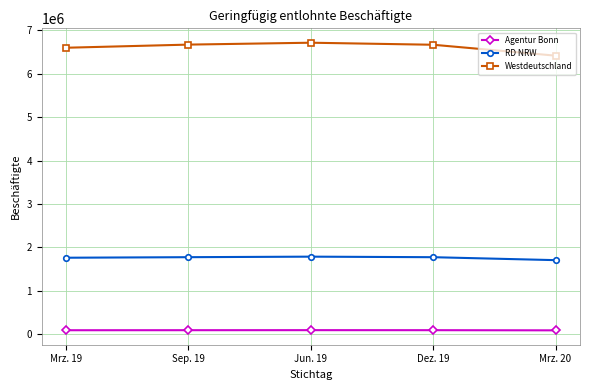

True or false: Westdeutschland has more than 0 interior local peaks.

True